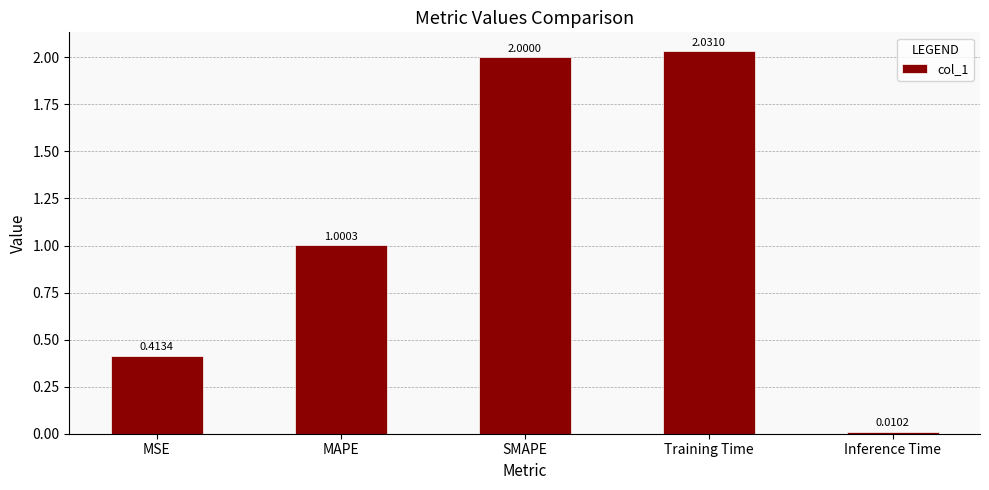

What is the ratio of the value at SMAPE to the value at Training Time?

1.0